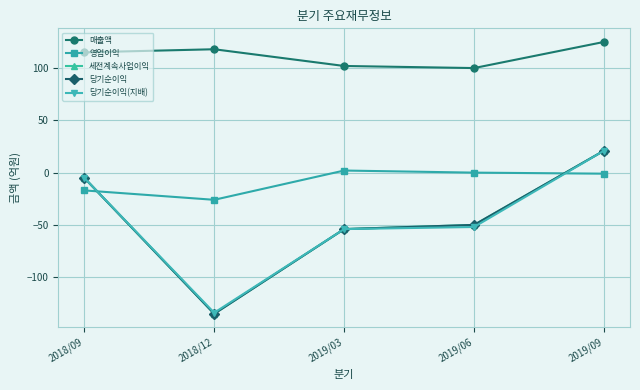

Is this an area chart (filled region under the line)?

No